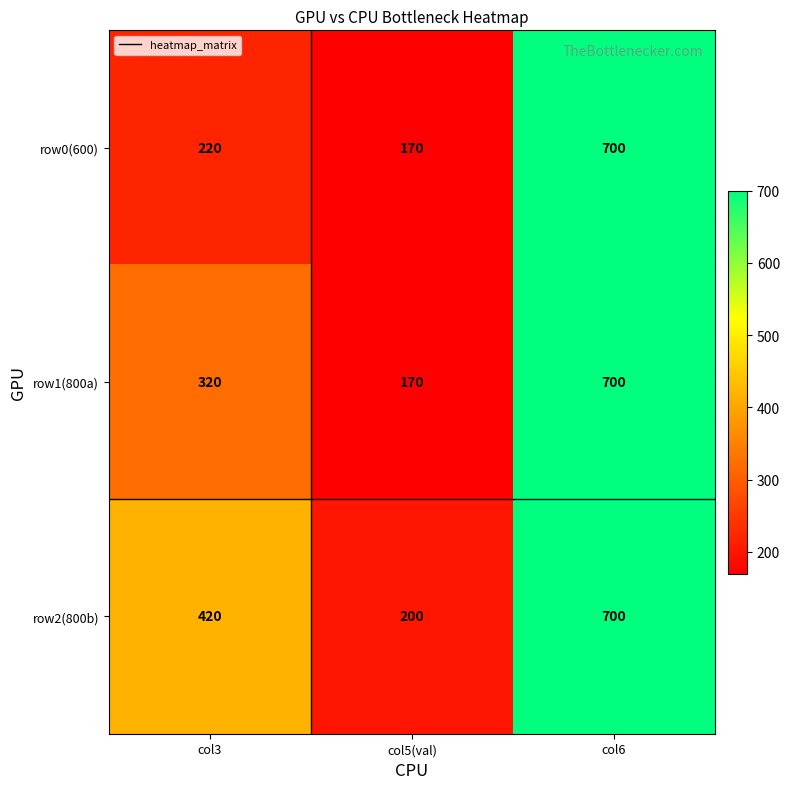

What is the total value across all series at col6?

2100